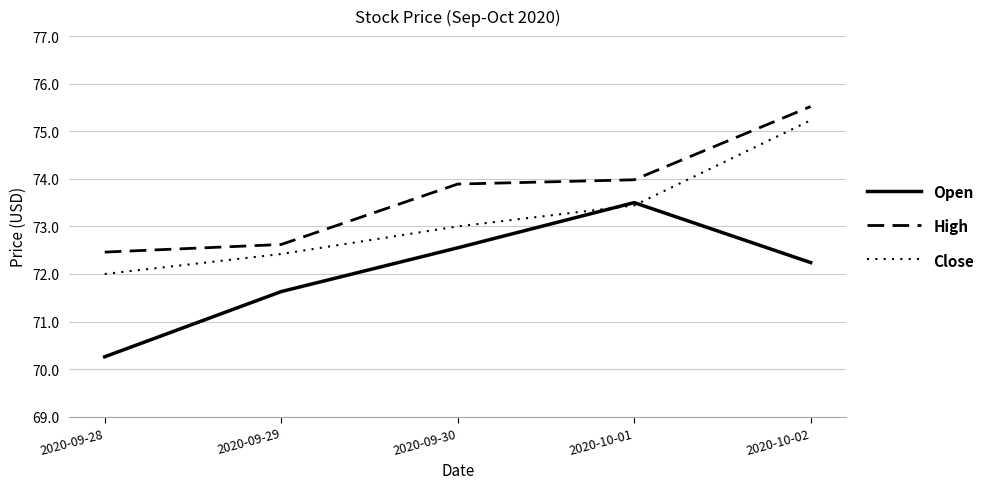

What is the approximate value of Open at 2020-09-28?

70.3